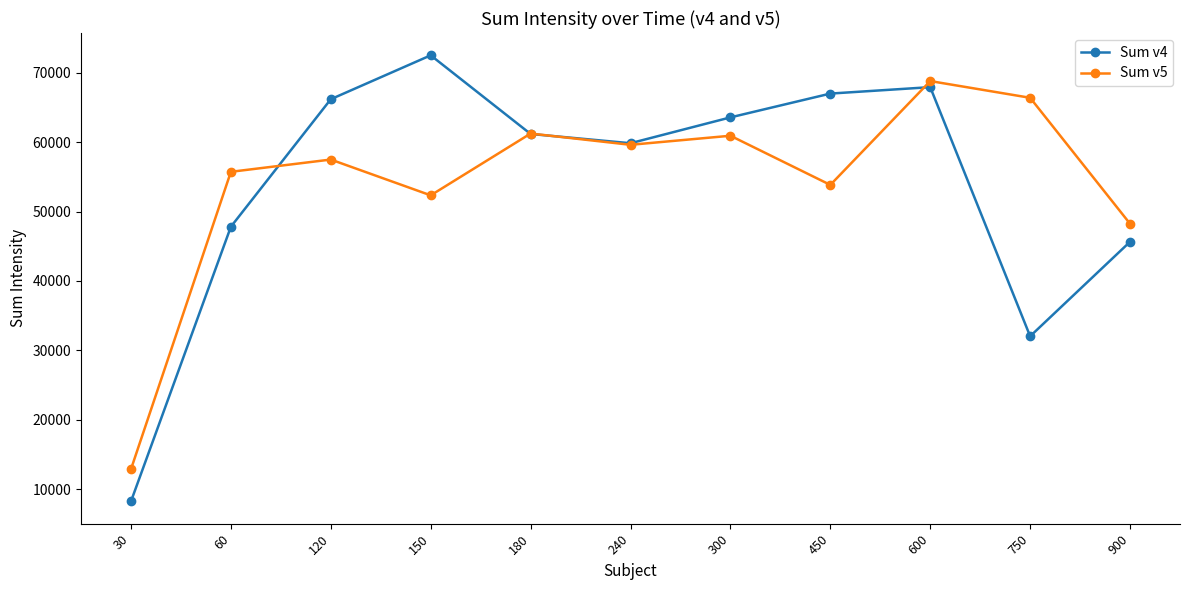

At which label does Sum v5 first exceed 57504?

120